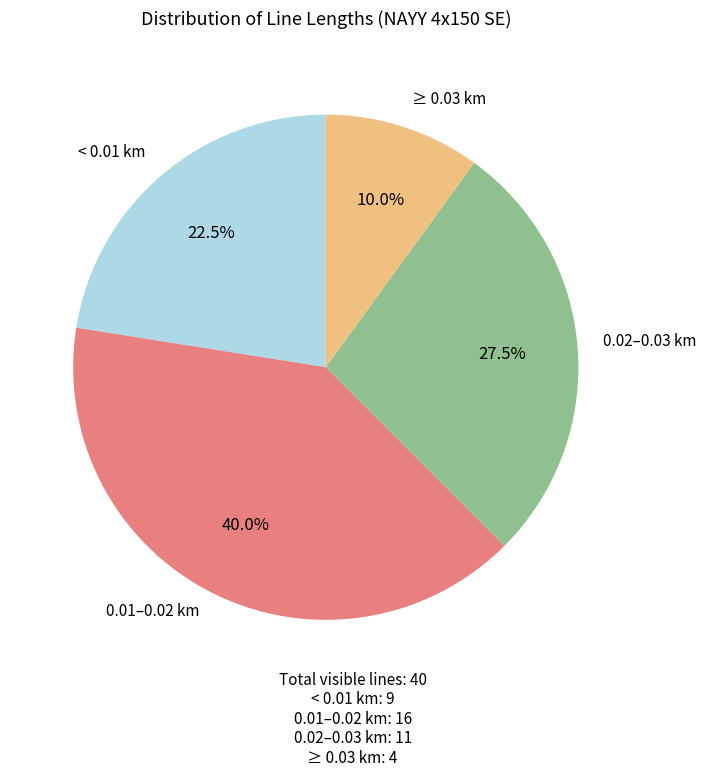

Between ≥ 0.03 km and 0.01–0.02 km, which is larger?

0.01–0.02 km